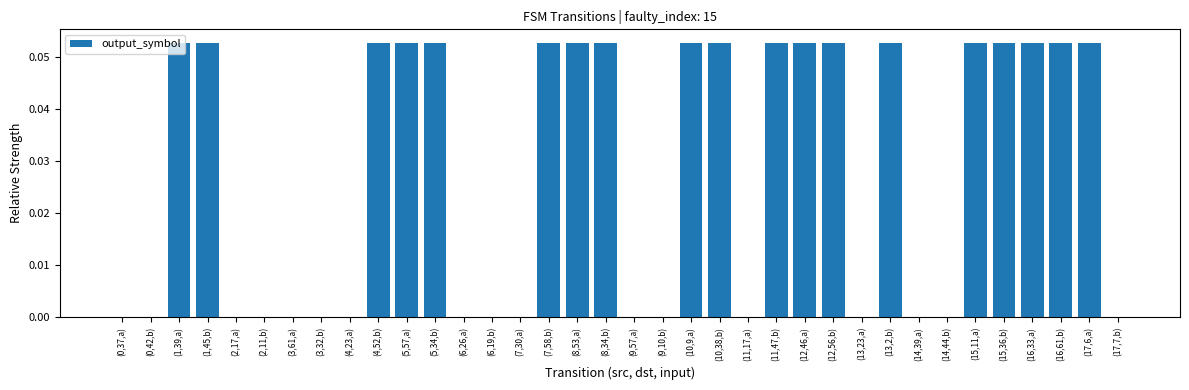

What is the sum of all values?

1.0